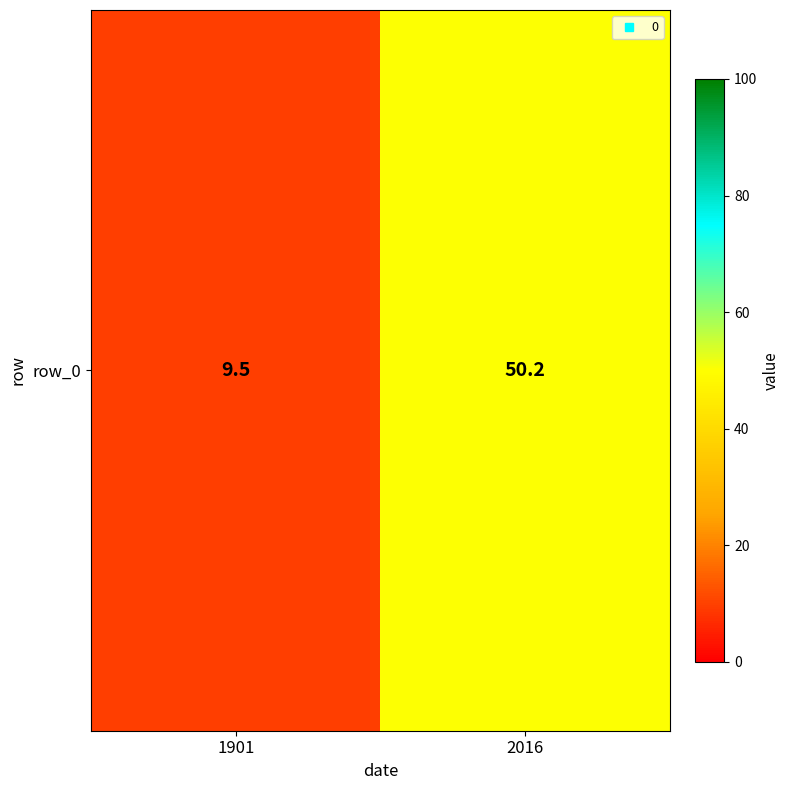

Which category has the lowest value across all series?

1901